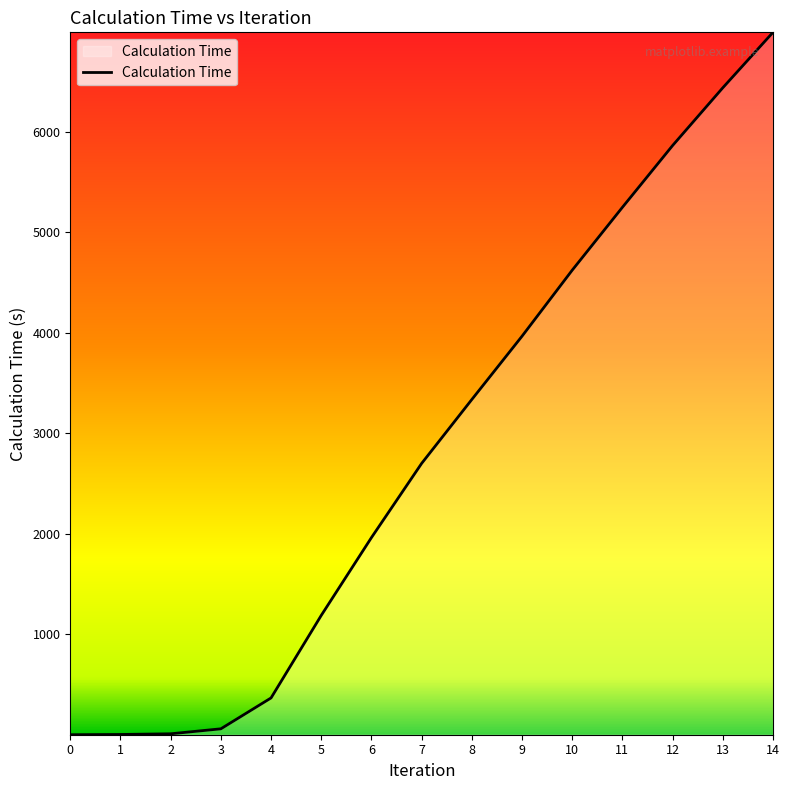

How many values are below 2700?

7